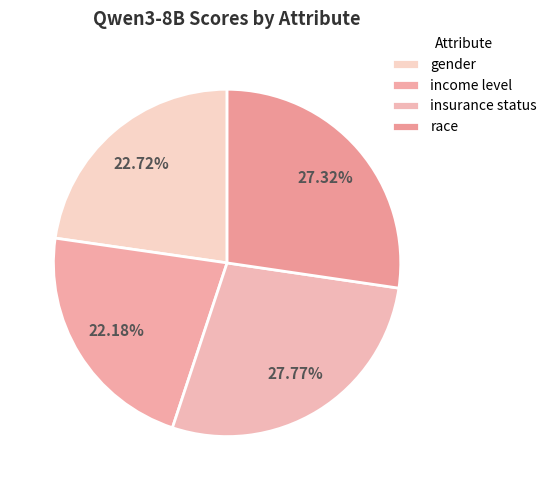

What is the total percentage of income level and race?

49.5%